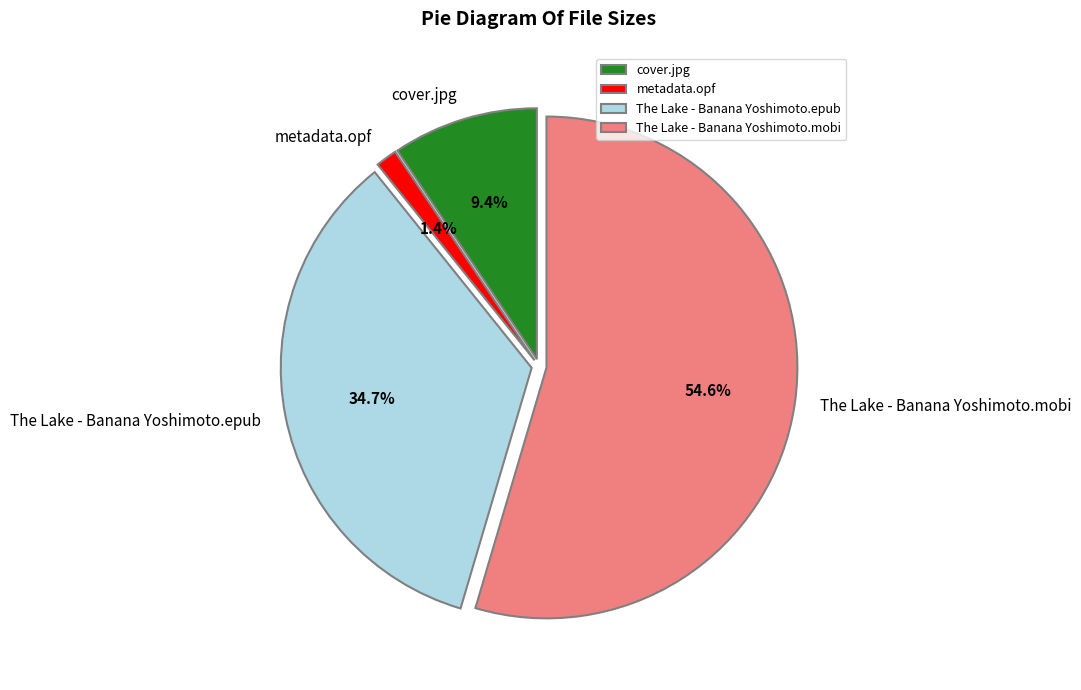

Does any single category account for the majority?

Yes